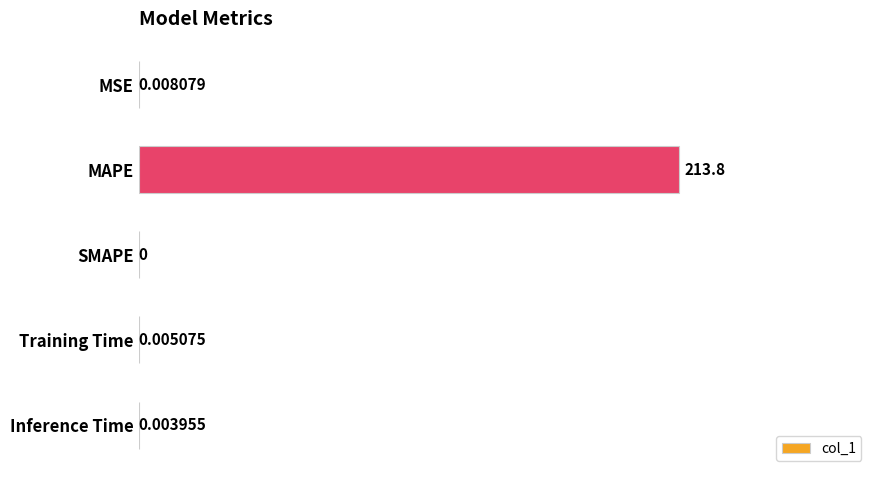

What is the sum of all values?

213.8